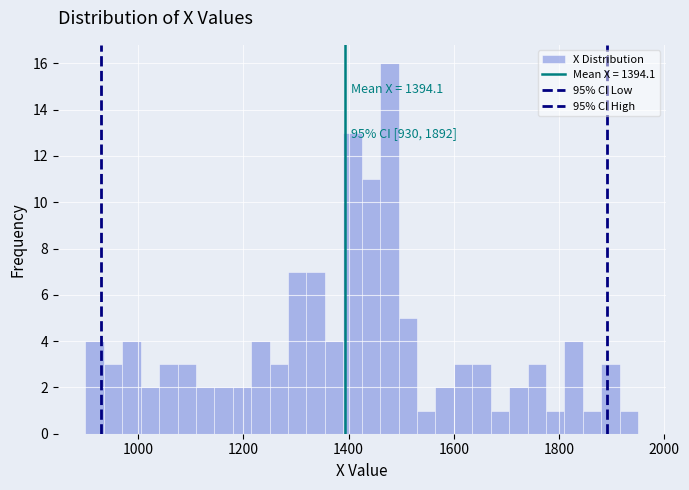

Read against the x-axis, roughly where is the centre of the tallest bar?

1480